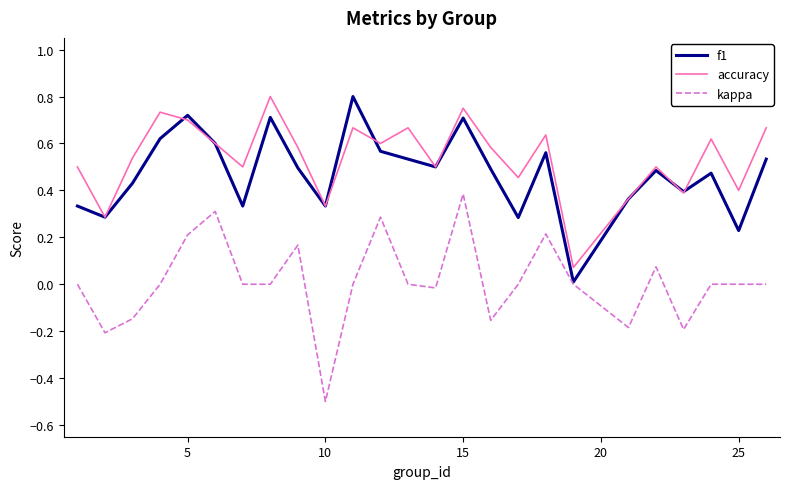

Which series has the widest spread of values?

kappa